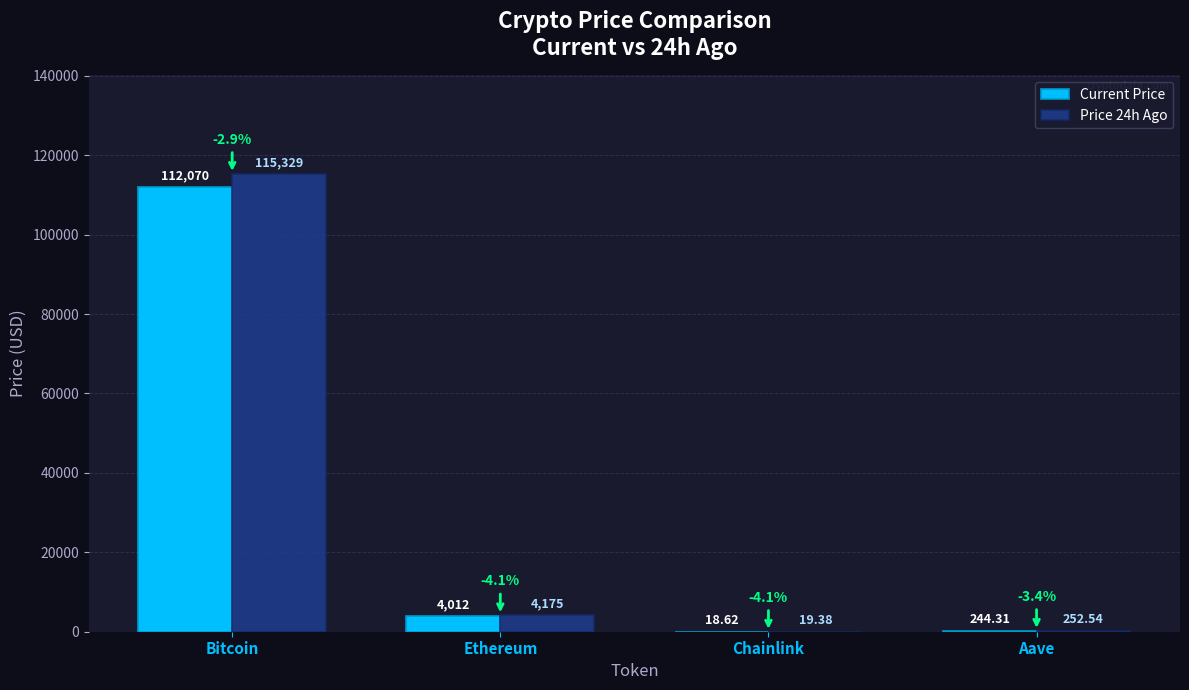

Which series has the largest total across all categories?

Price 24h Ago